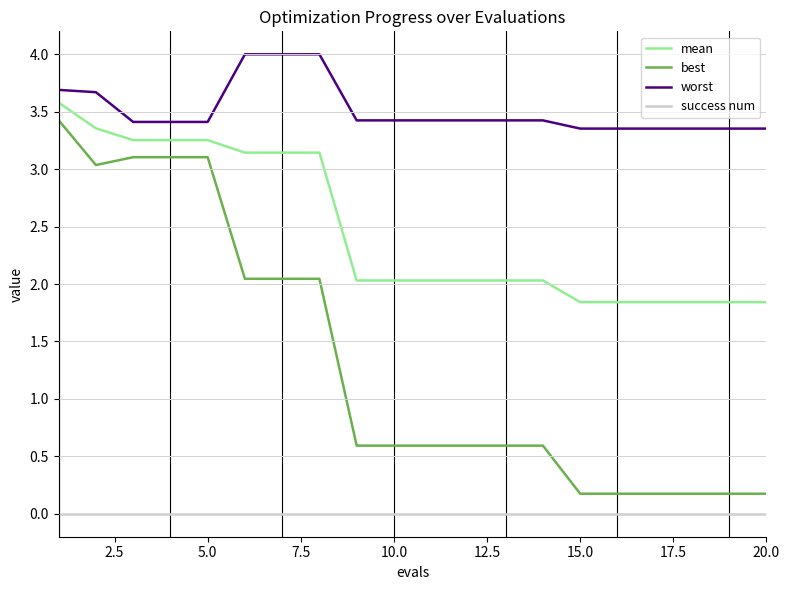

List the series in order of their overall mean, highest first.

worst, mean, best, success num